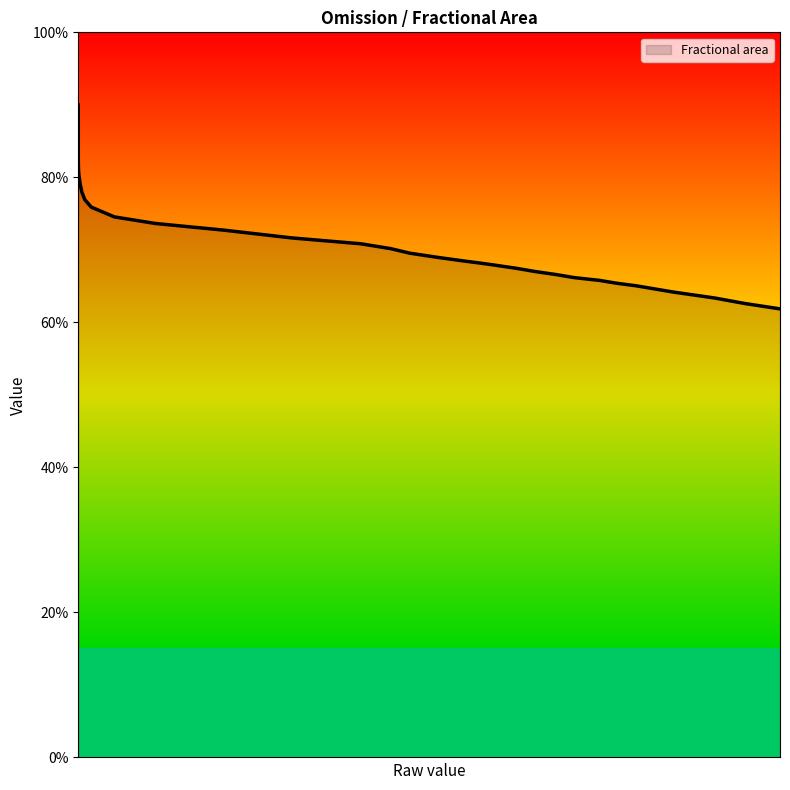

What is the value of the 8th point from the left?

0.8